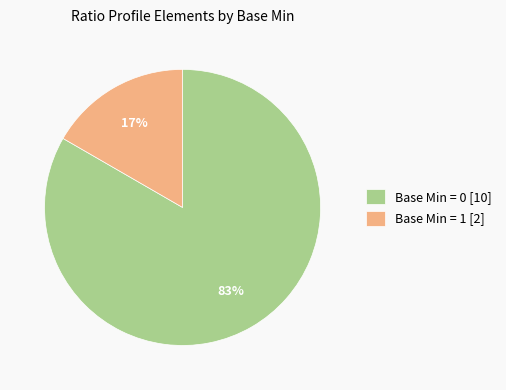

Do Base Min = 1 [2] and Base Min = 0 [10] together represent more than half of the pie?

Yes